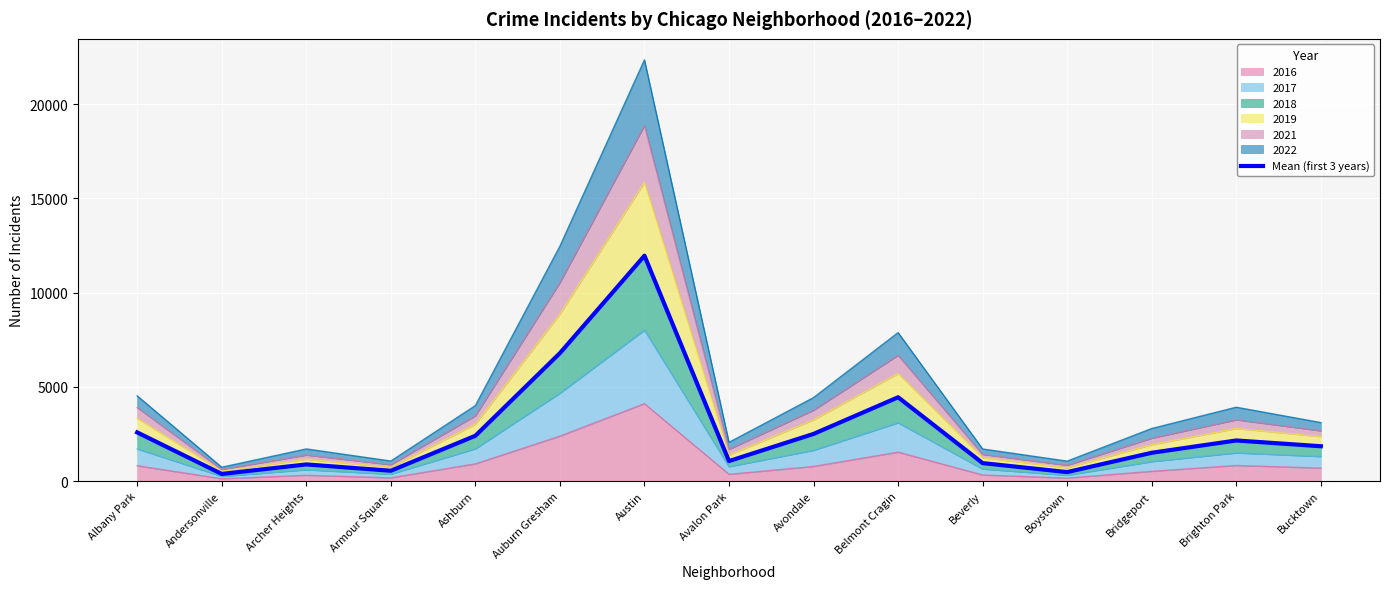

List the labels in order of value, largest first.

Austin, Auburn Gresham, Belmont Cragin, Albany Park, Avondale, Ashburn, Brighton Park, Bucktown, Bridgeport, Avalon Park, Beverly, Archer Heights, Armour Square, Boystown, Andersonville